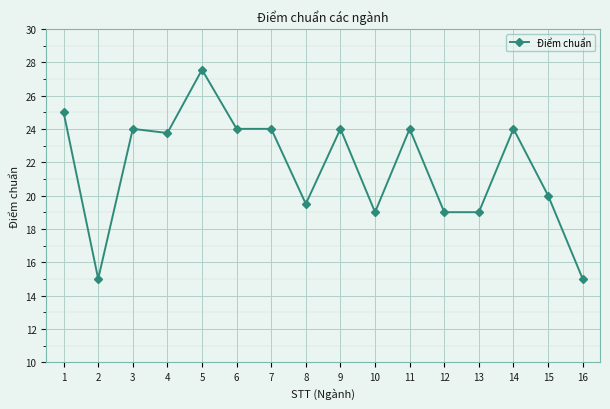

Which category has the highest value across all series?

5